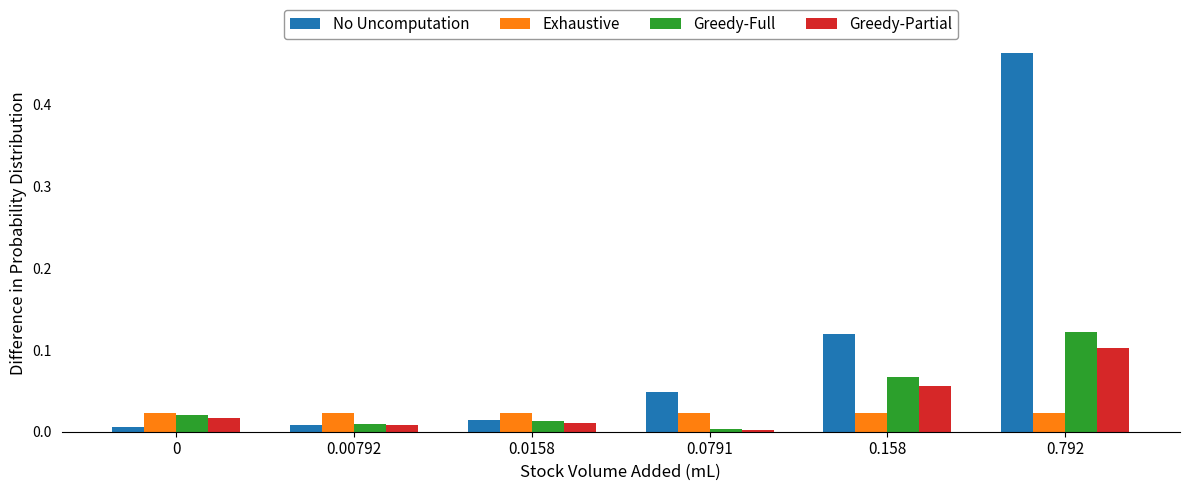

How many bars are there in total?

24